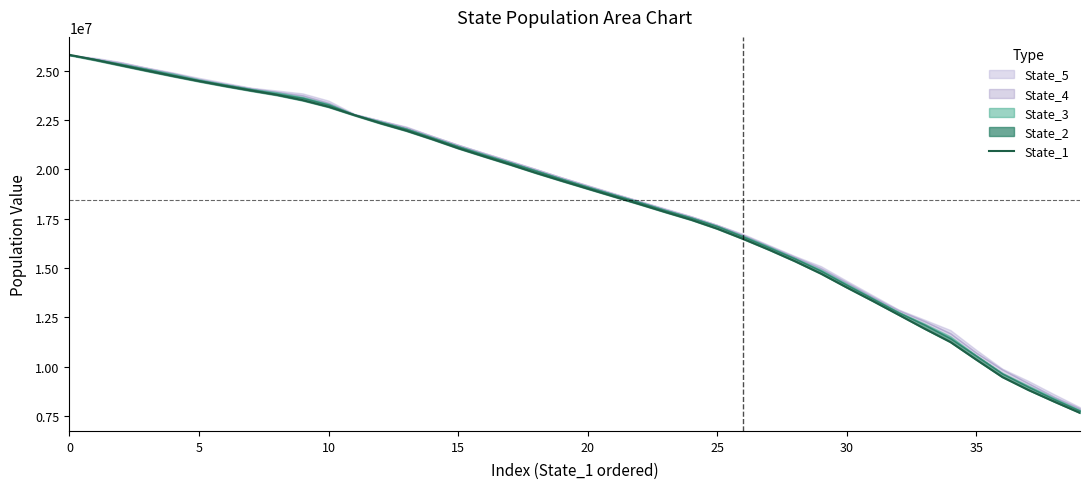

How many data points does each series have?

40